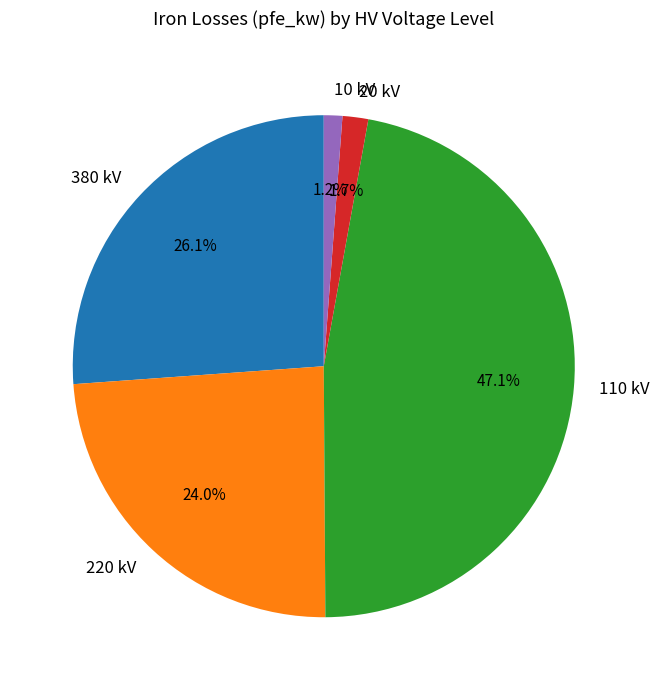

Which slice is the largest?

110 kV